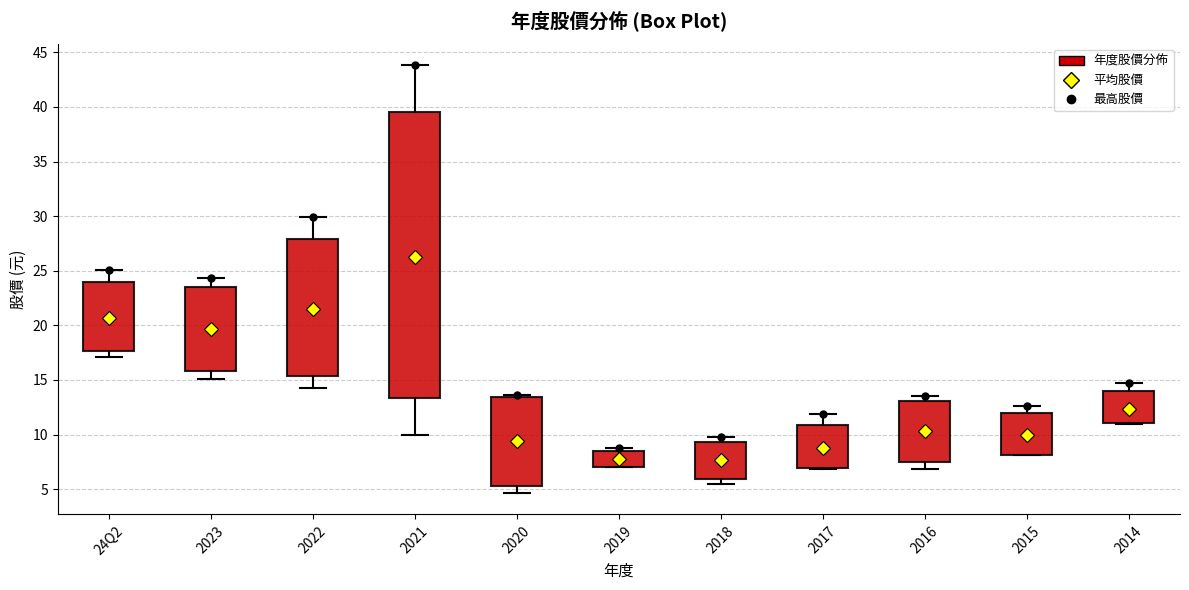

Reading left to right, transcribe this box plot: for each box, give where its median line is, the range the box spans, and where its two whiskers end, as read against the y-axis. The values are not printed on the chart, so give them approximately, as read against the axis.

24Q2: median 20.0, box 17.5 to 24.0, whiskers 17.0 to 25.0
2023: median 19.5, box 16.0 to 23.5, whiskers 15.0 to 24.5
2022: median 20.5, box 15.5 to 28.0, whiskers 14.5 to 30.0
2021: median 25.0, box 13.5 to 39.5, whiskers 10.0 to 44.0
2020: median 10.0, box 5.5 to 13.5, whiskers 4.5 to 13.5 (just above the box's upper edge)
2019: median 7.5, box 7.0 to 8.5, whiskers 7.0 to 9.0
2018: median 7.5, box 6.0 to 9.5, whiskers 5.5 to 10.0
2017: median 7.5, box 7.0 to 11.0, whiskers 7.0 to 12.0
2016: median 10.5, box 7.5 to 13.0, whiskers 7.0 to 13.5
2015: median 9.0, box 8.0 to 12.0, whiskers 8.0 to 12.5
2014: median 11.5, box 11.0 to 14.0, whiskers 11.0 to 14.5